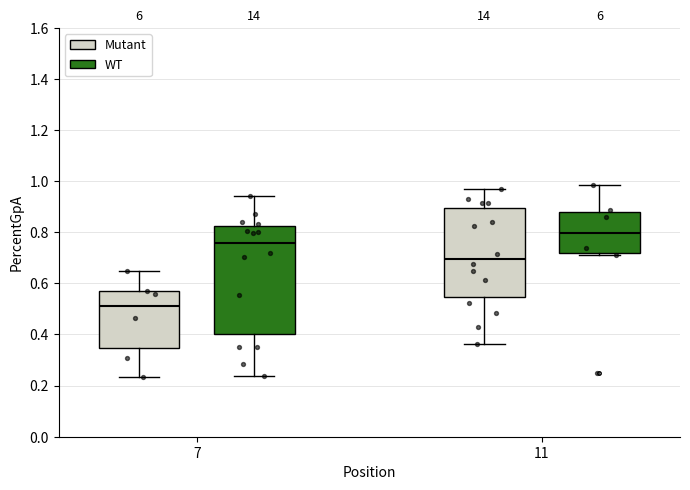

Which box is the tallest, from its lower edge to its upper edge?

7 (WT)